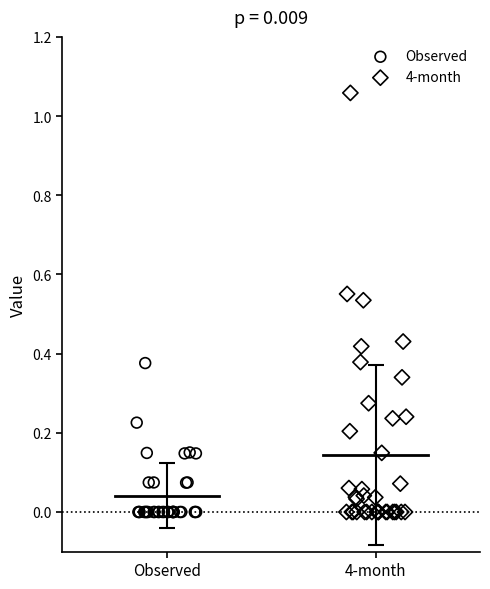

Which series contains the highest Y value?

4-month